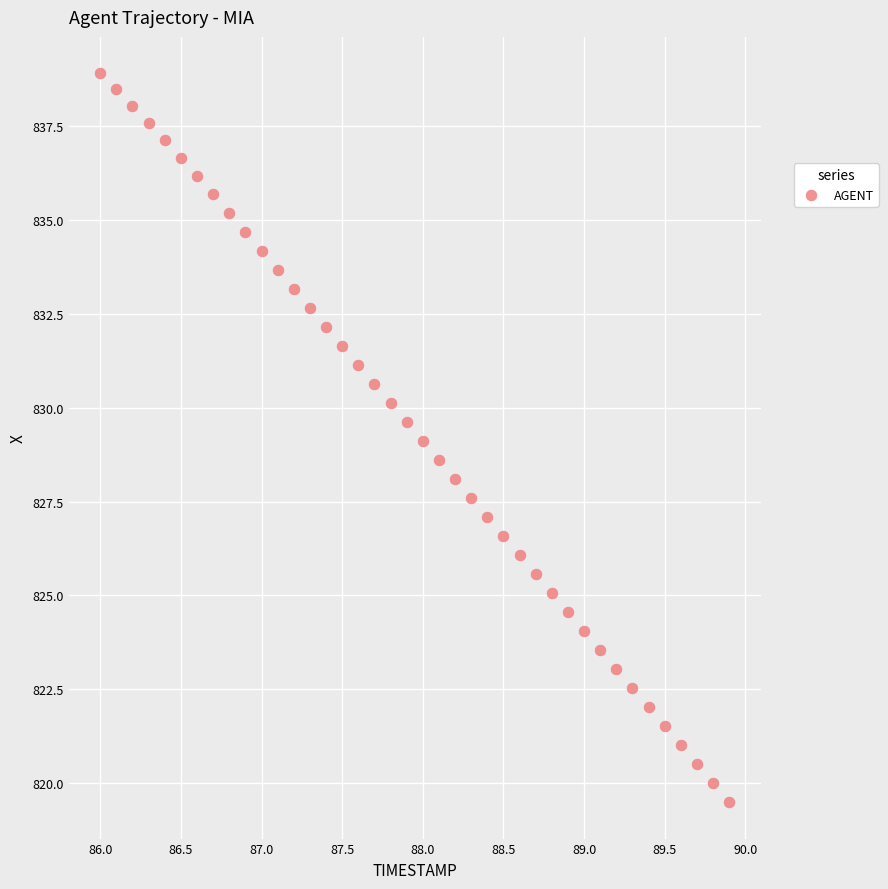

What is the range of Y values (max minus min)?

19.4